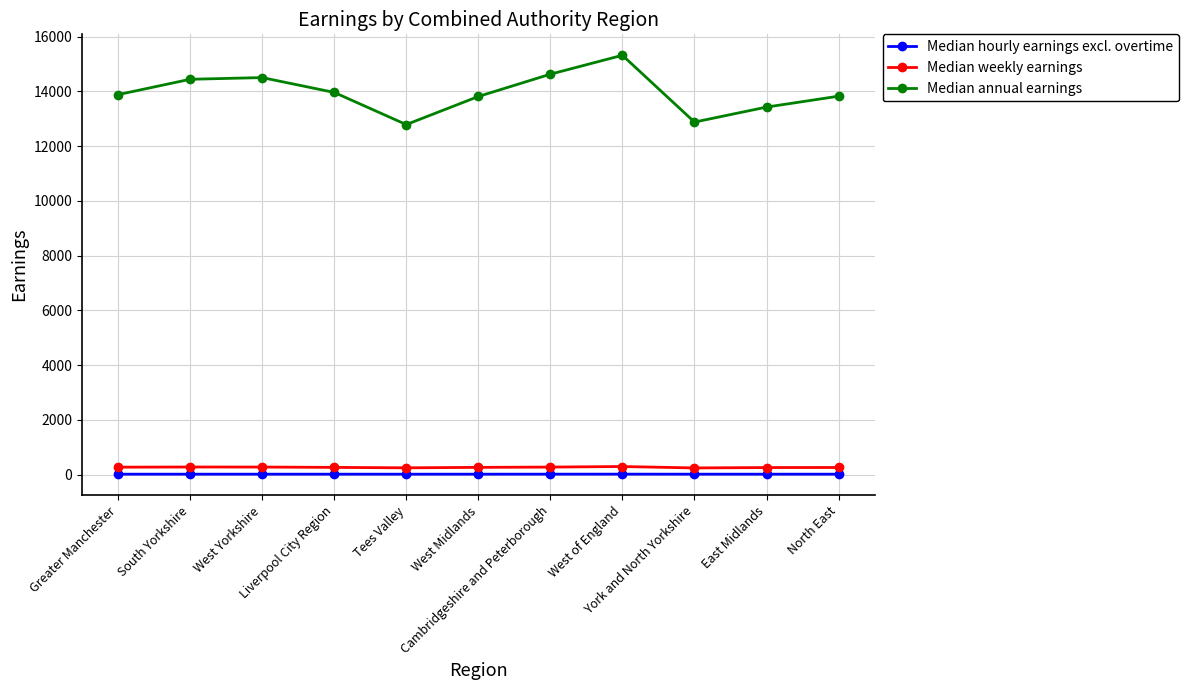

What are all the series names shown in the legend?

Median hourly earnings excl. overtime, Median weekly earnings, Median annual earnings